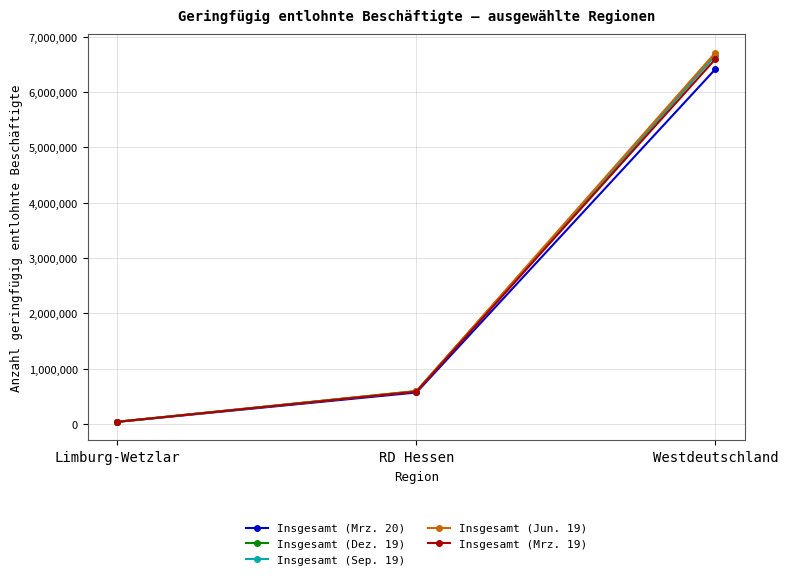

The Insgesamt (Mrz. 20) series shows 3370043 at Westdeutschland. True or false?

False